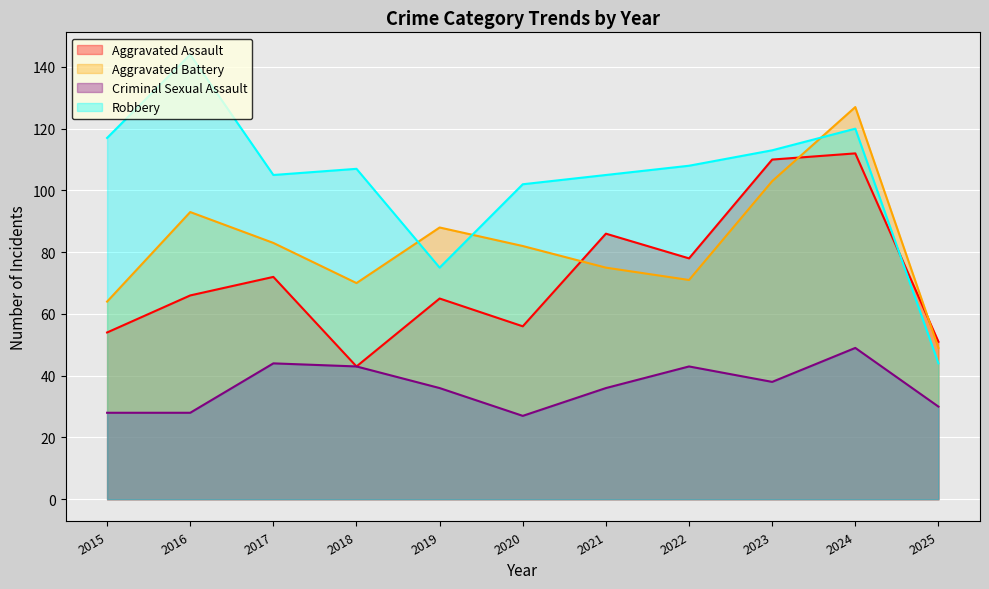

List the series in order of their peak value, highest first.

Robbery, Aggravated Battery, Aggravated Assault, Criminal Sexual Assault